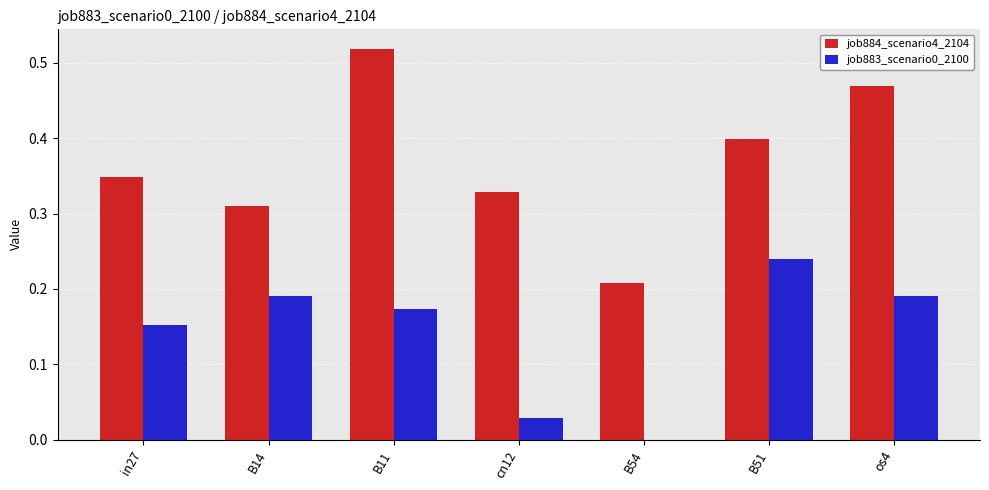

How many positive values does the job883_scenario0_2100 series have?

6